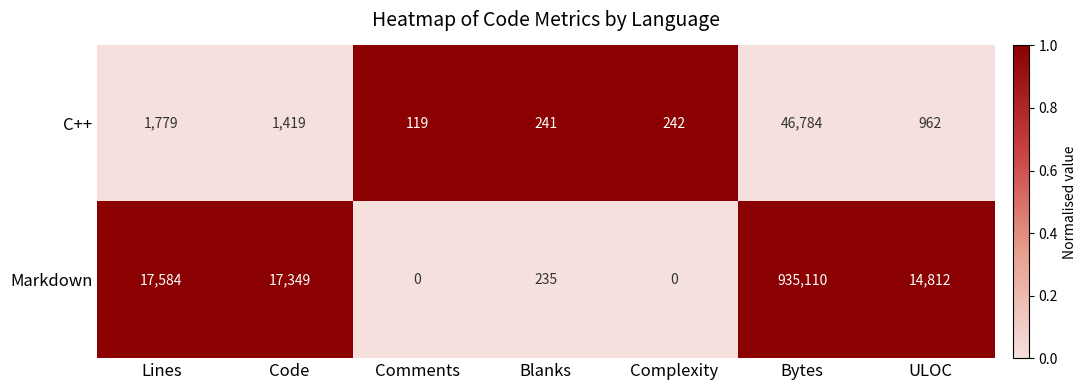

At how many categories does at least one series exceed 0?

7